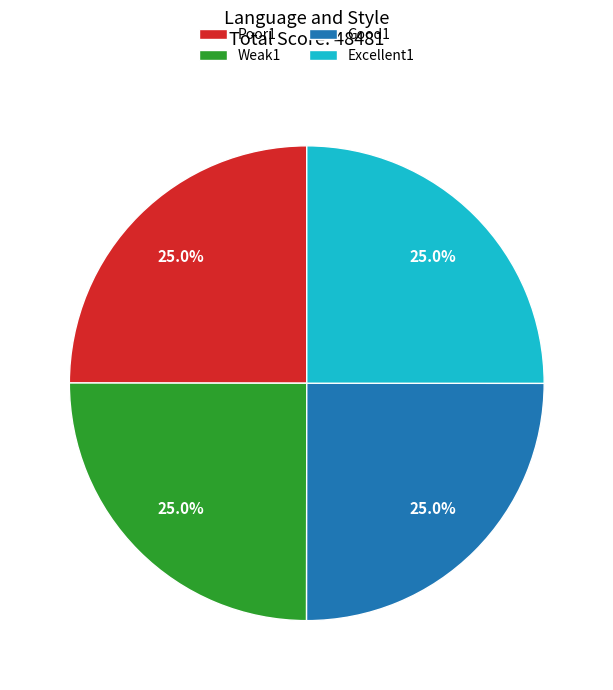

What percentage is the Poor1 slice, to the nearest percent?

25%